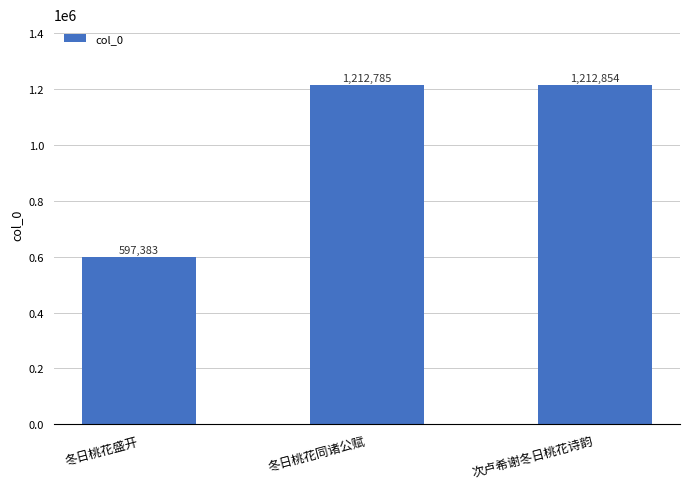

What is the value of the 1st bar from the left?

597383